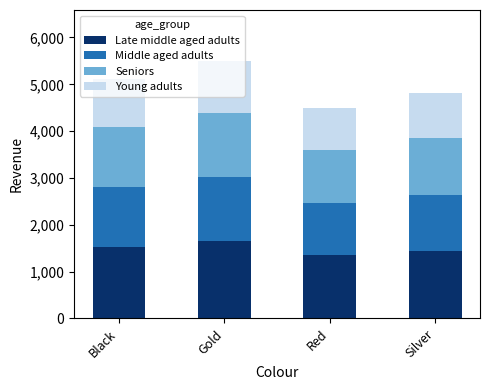

What is the lowest value of the Late middle aged adults series?

1347.3